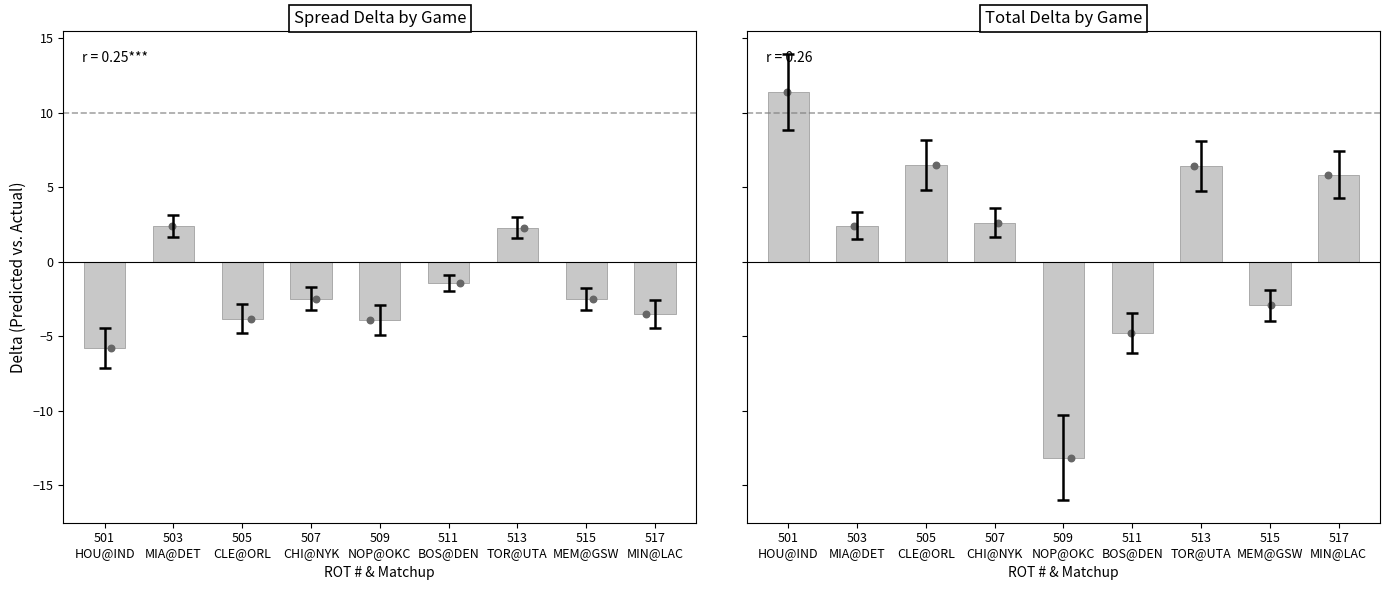

What is the total value across all series at 503
MIA@DET?

4.8